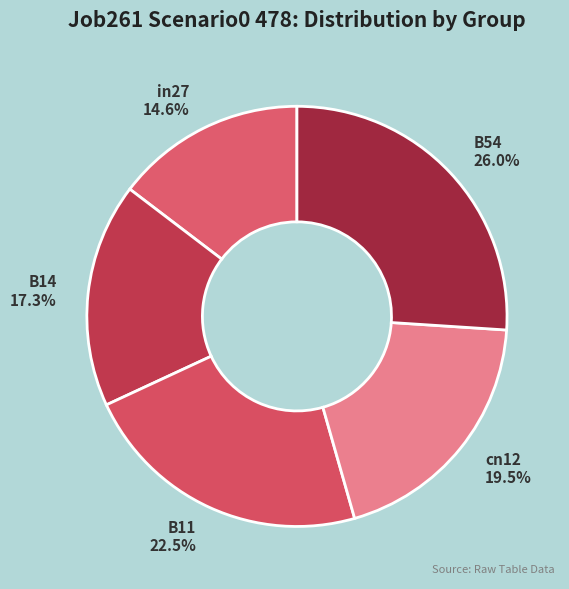

To the nearest percent, what percentage of the pie is in27?

15%